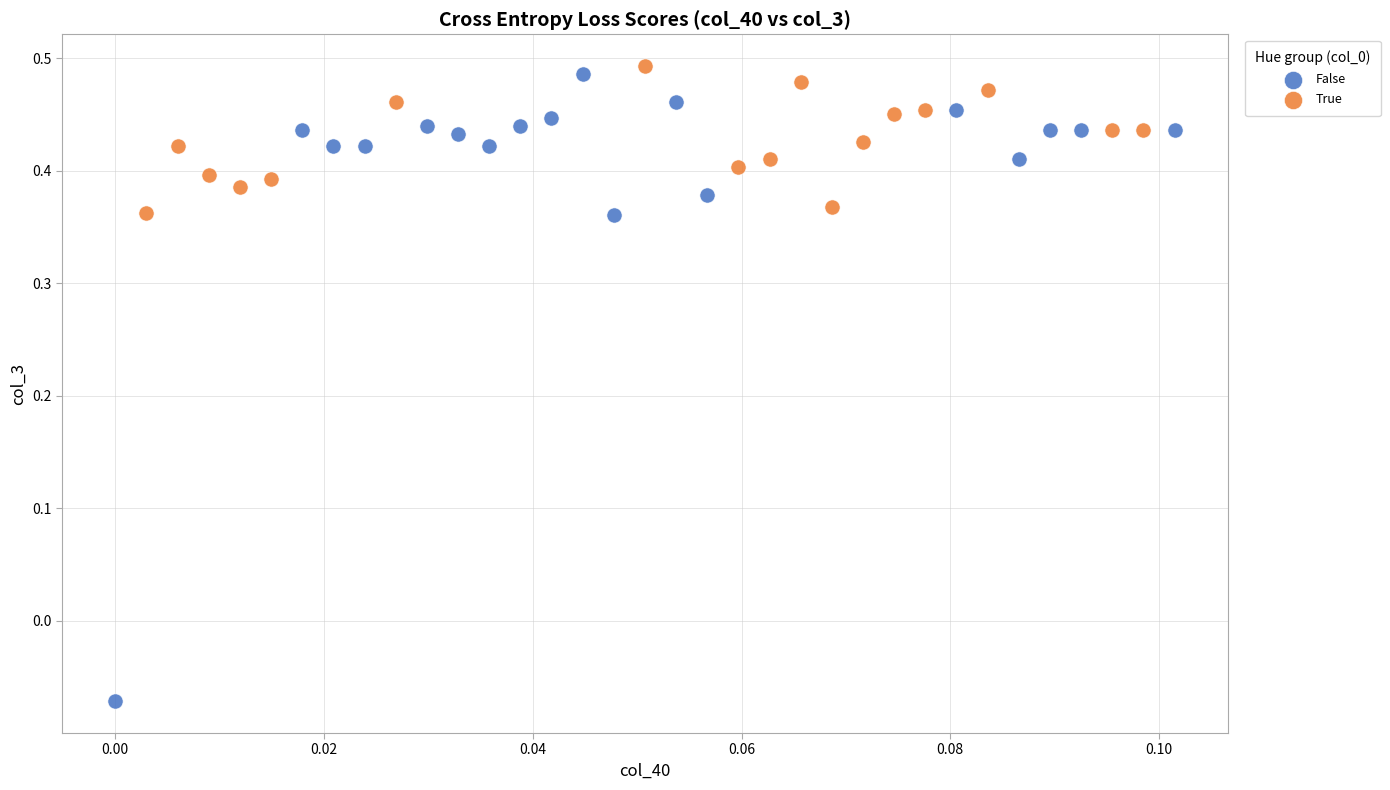

Which series reaches the minimum Y coordinate?

False